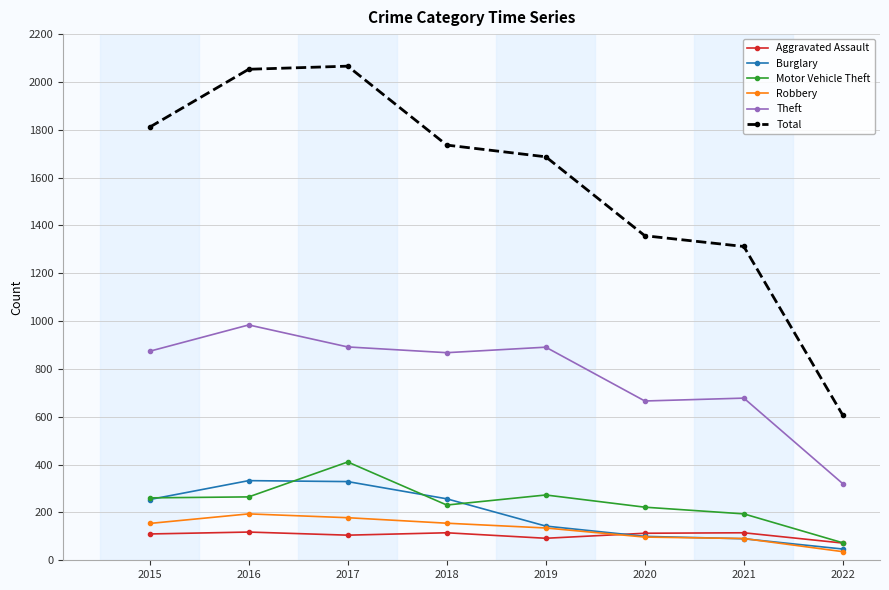

What is the spread (max minus min) of values at 2021?

1222